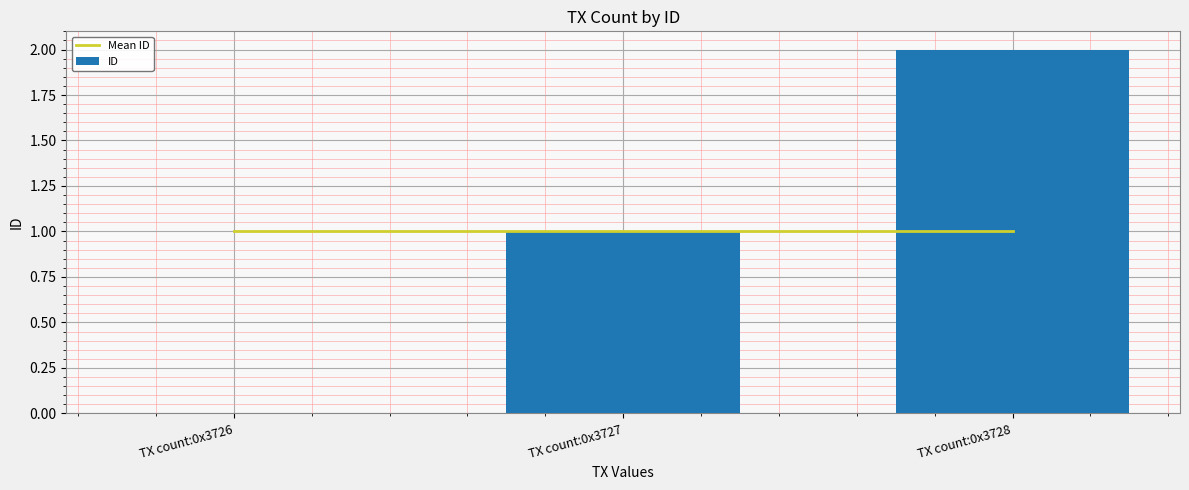

Where is Mean ID nearest to the value 1?

TX count:0x3726